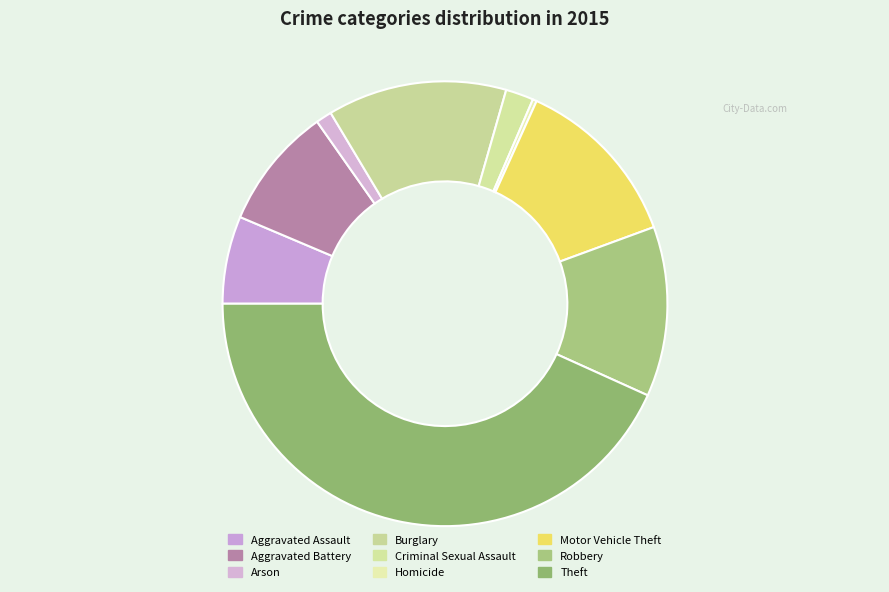

The Burglary slice represents 5% of the pie. True or false?

False